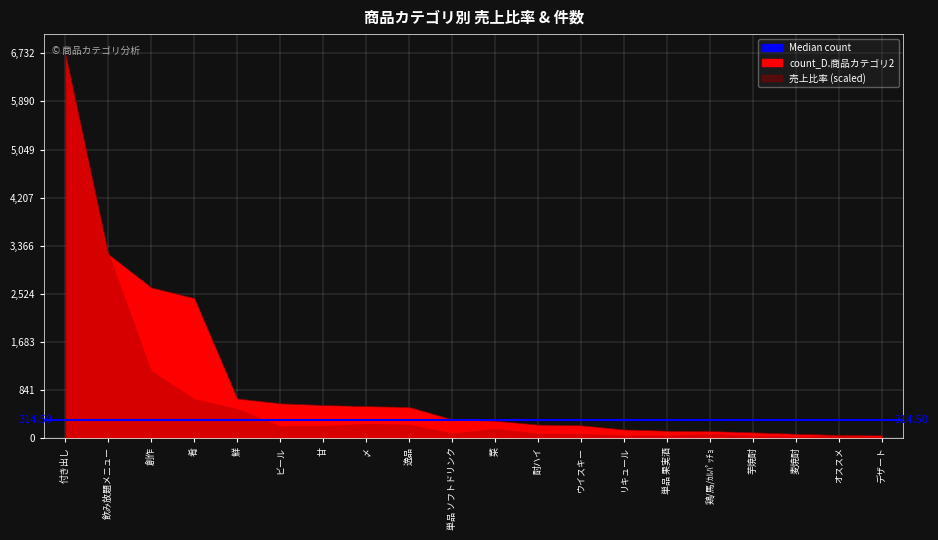

True or false: count_D.商品カテゴリ2 has a value of 47.6 at リキュール.

False